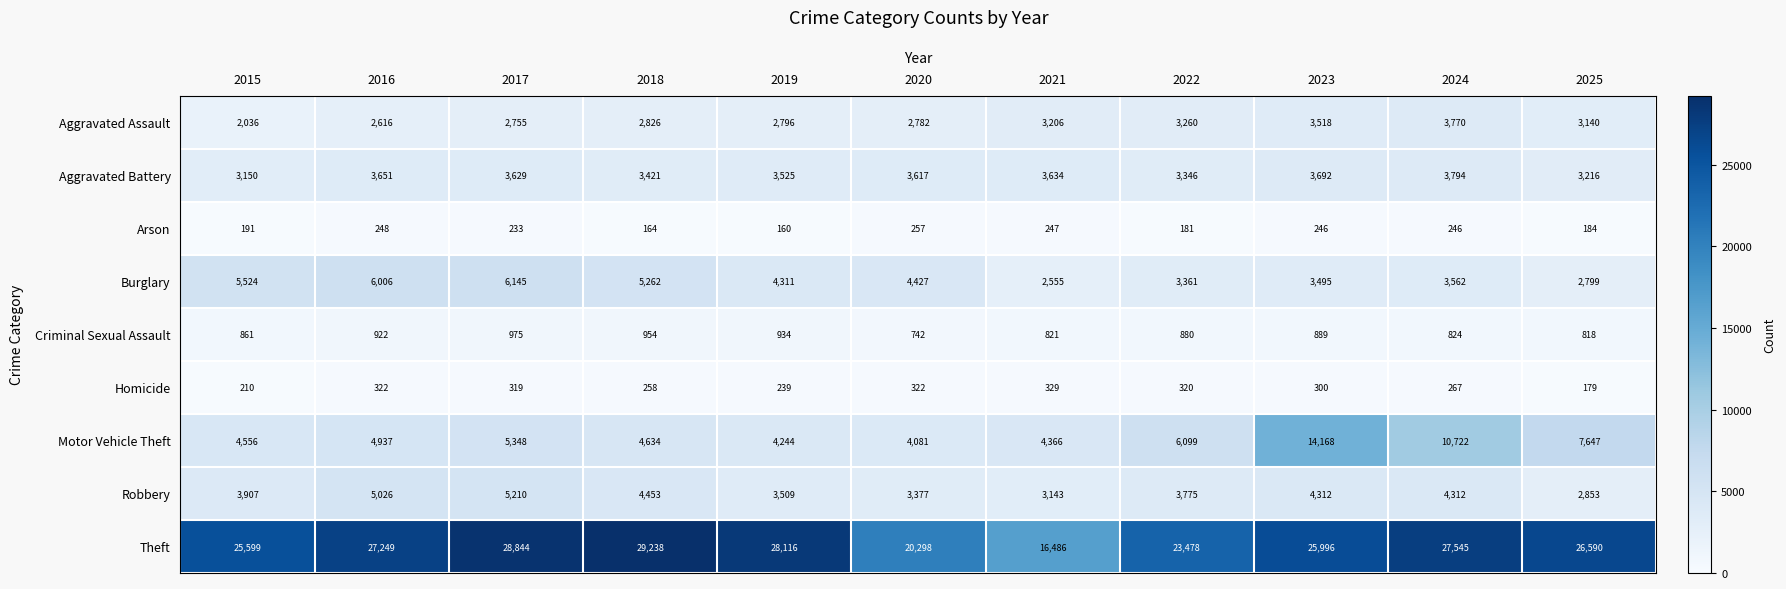

At how many categories does at least one series exceed 425?

11